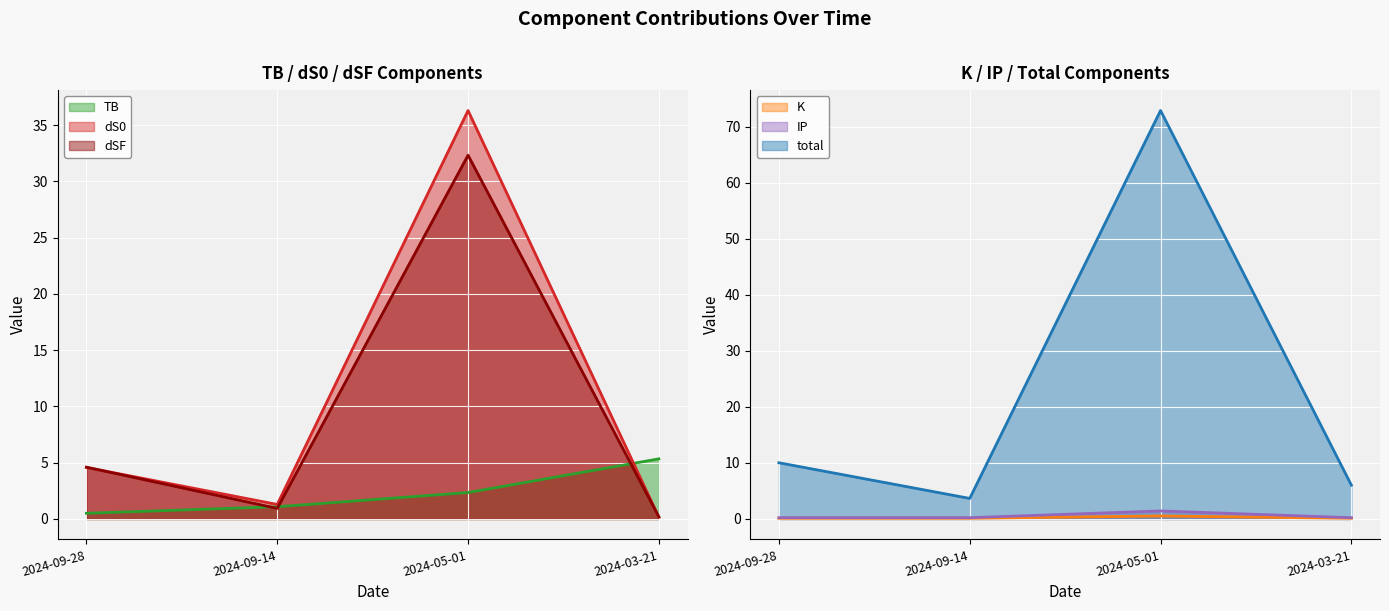

At how many categories does at least one series exceed 19?

1